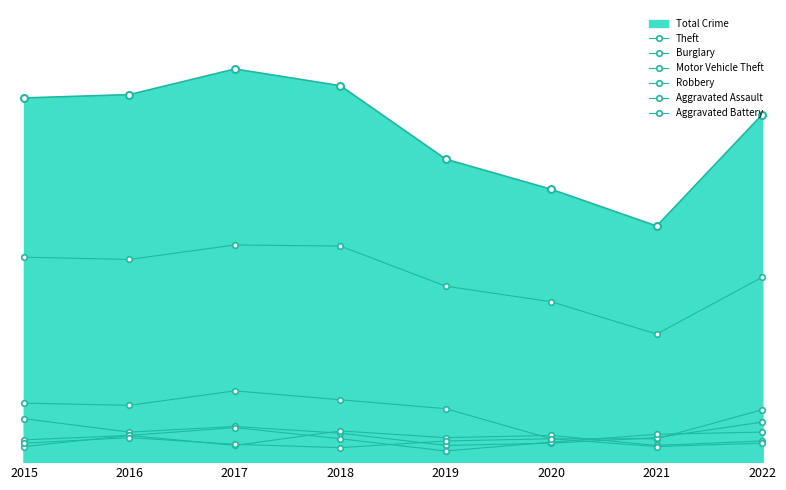

What is the value of the Robbery point at the 6th from the left?

18